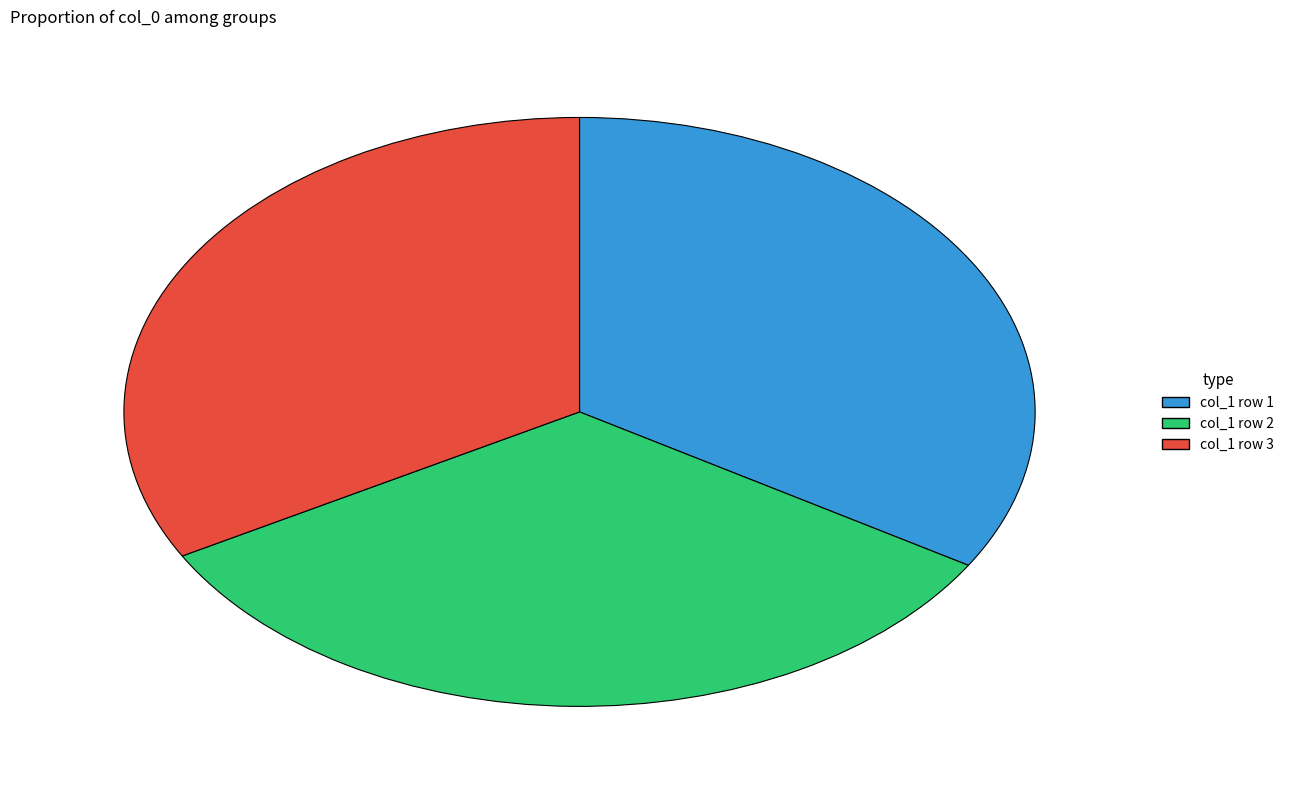

Is there any slice that represents more than half of the pie?

No